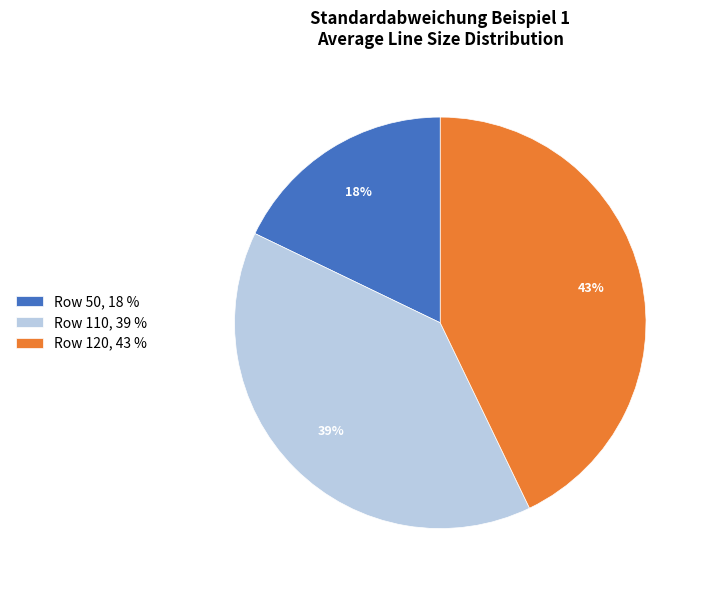

To the nearest percent, what is the difference between the Row 110, 39 % and Row 120, 43 % slice percentages?

4%